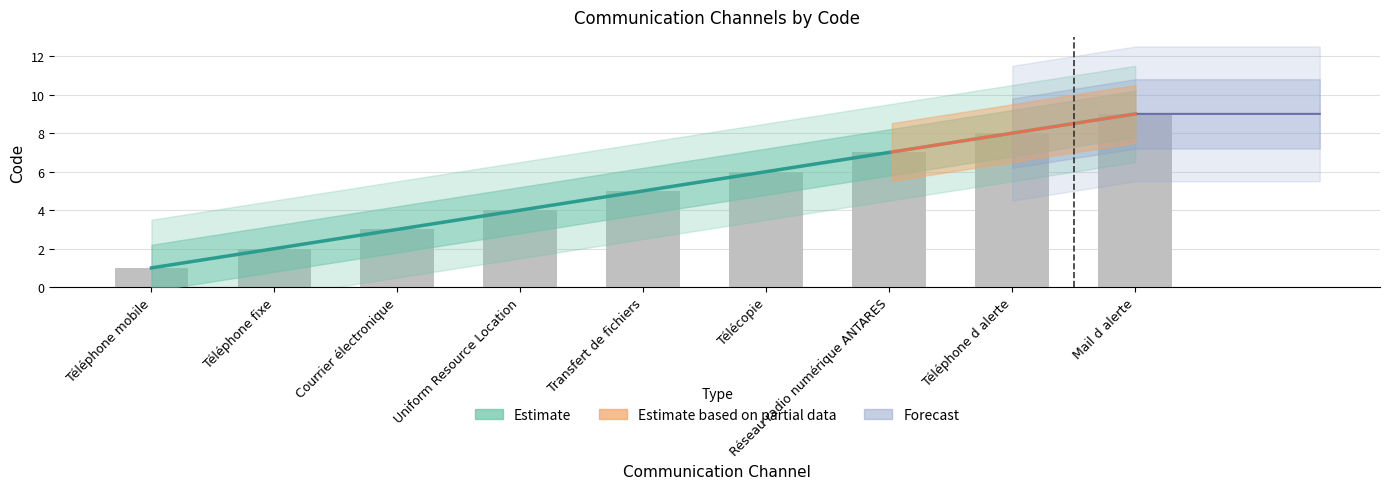

Count the values in the range 3 to 7.

5